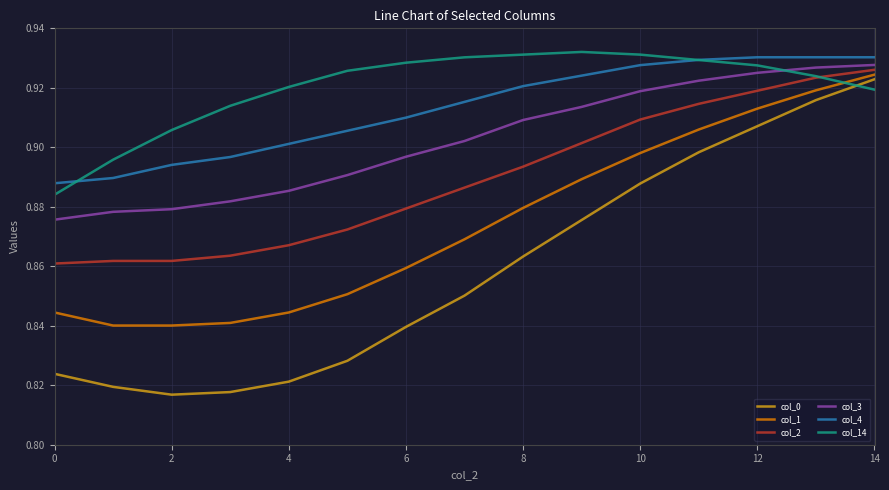

True or false: col_4 and col_14 intersect in this chart.

True